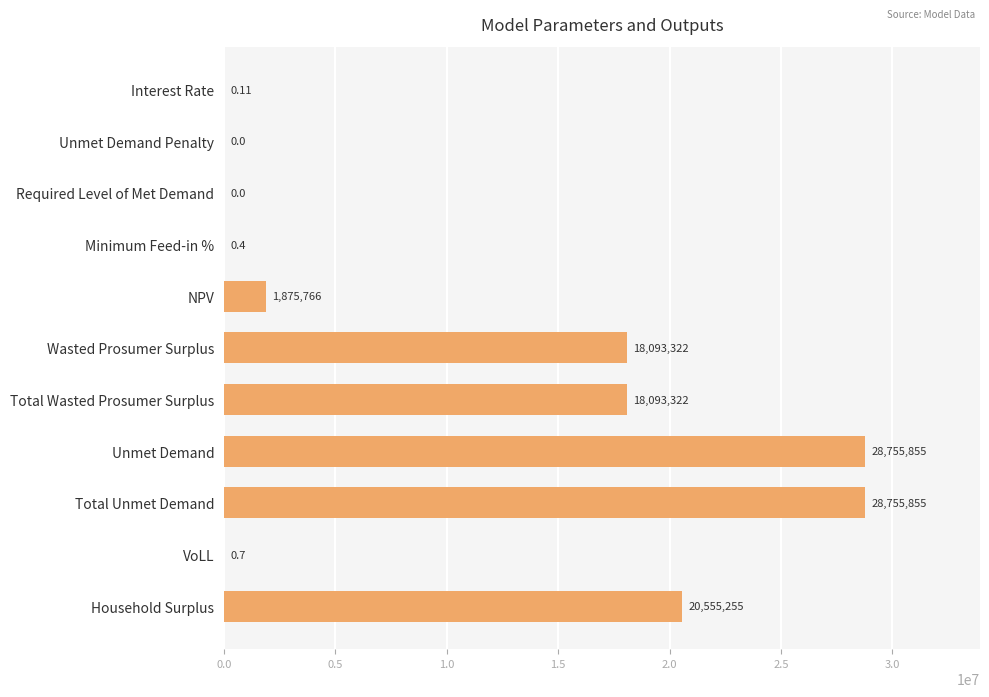

Approximately how many times larger is the value at Total Wasted Prosumer Surplus compared to Unmet Demand?

0.6